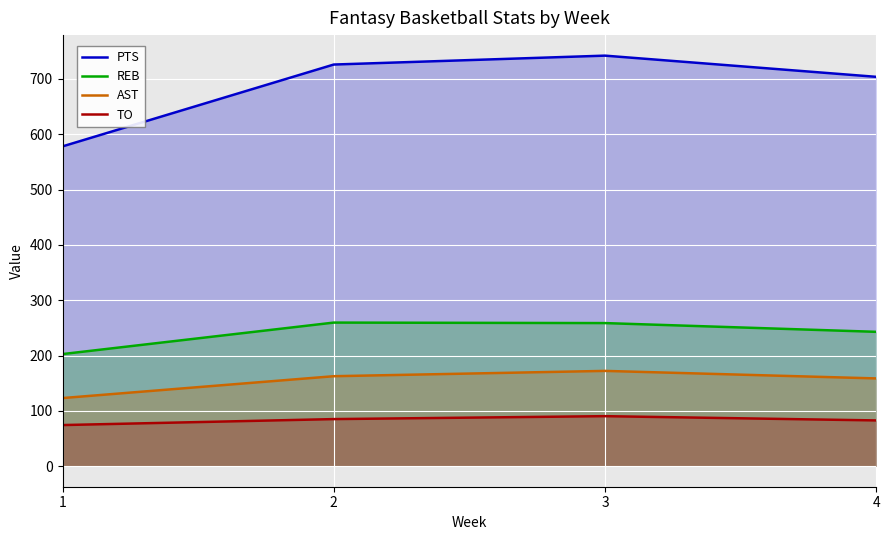

How many values in the AST series are below 162?

2